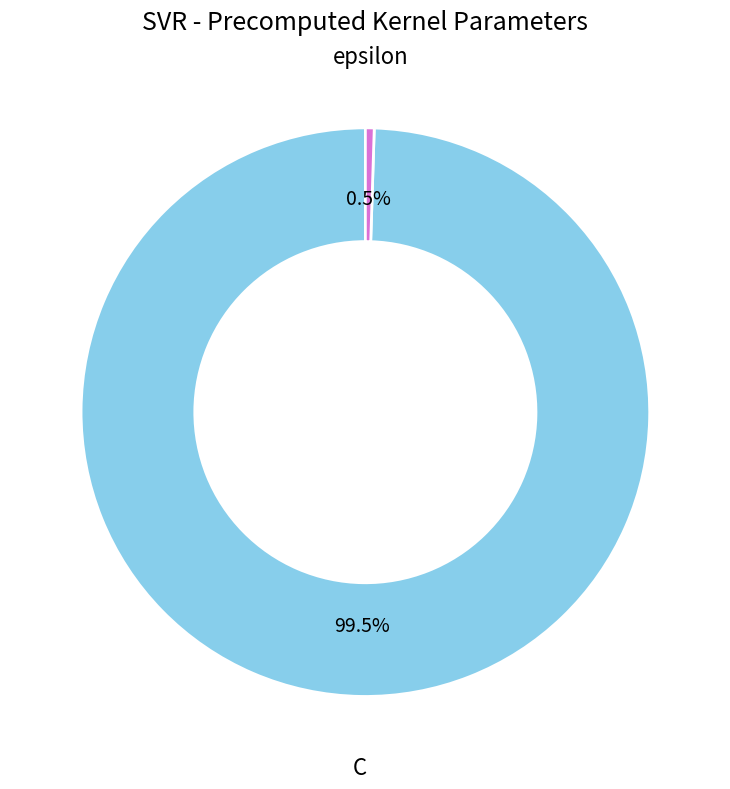

Which slice is the smallest?

epsilon